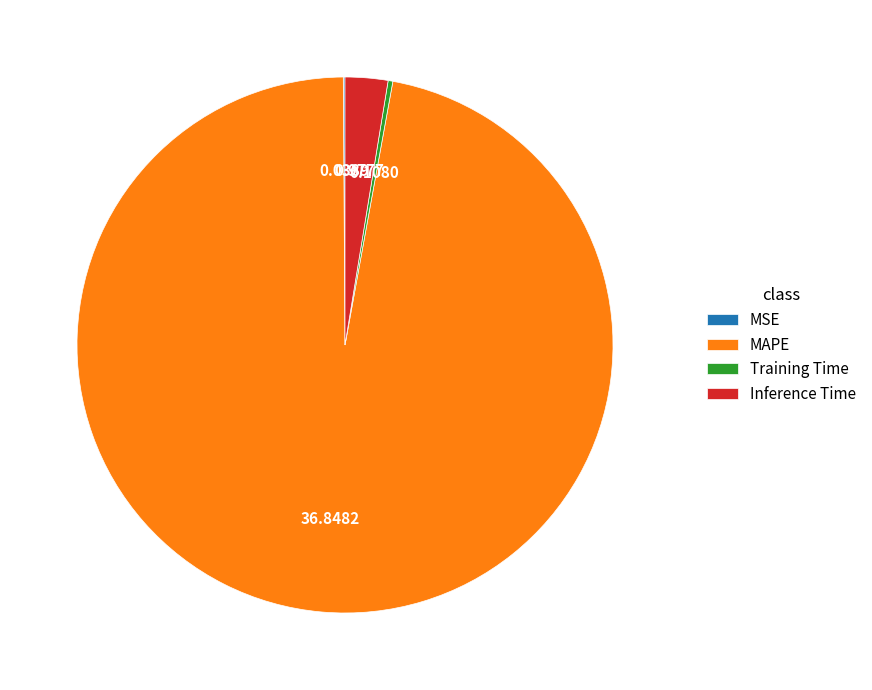

Which category accounts for the majority?

MAPE